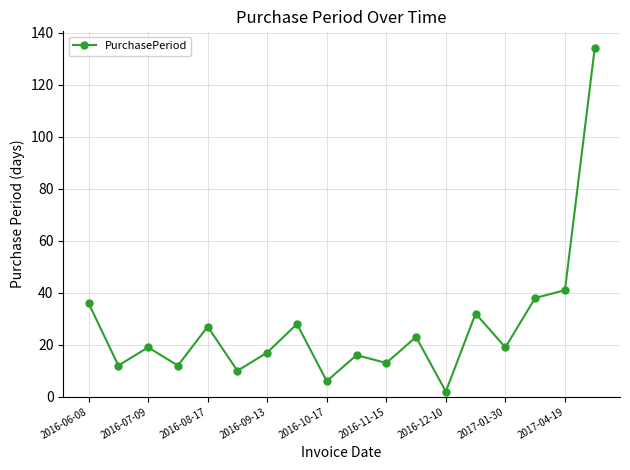

What is the maximum value shown in the chart?

134